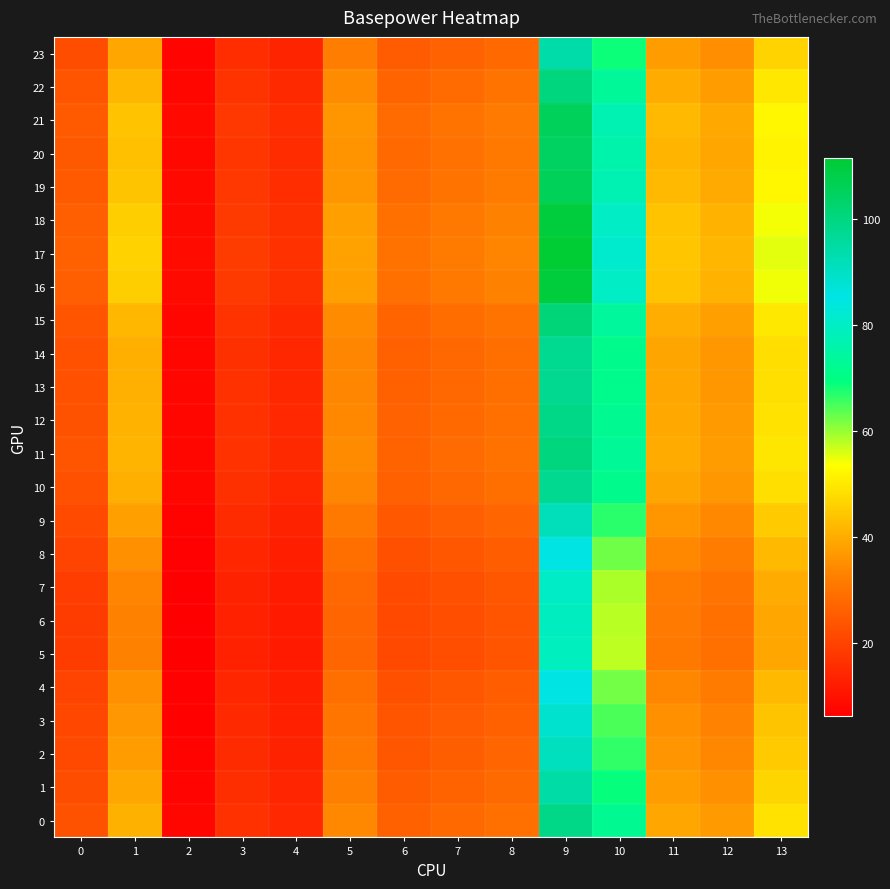

What is the smallest value displayed?

6.2